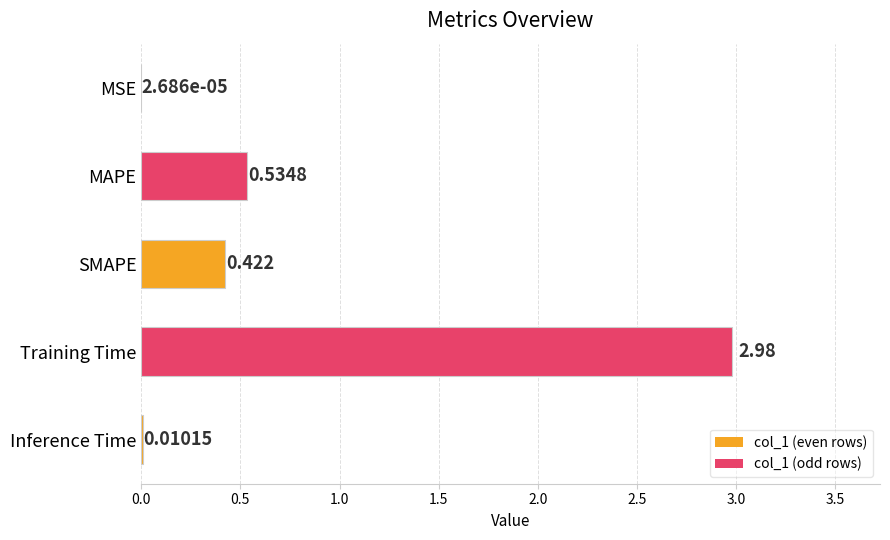

Which category has the highest value across all series?

Training Time